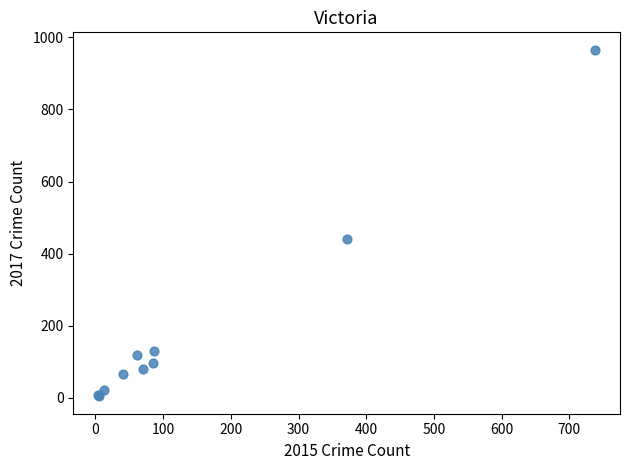

What Y value in the scatter plot is closest to 485?

441